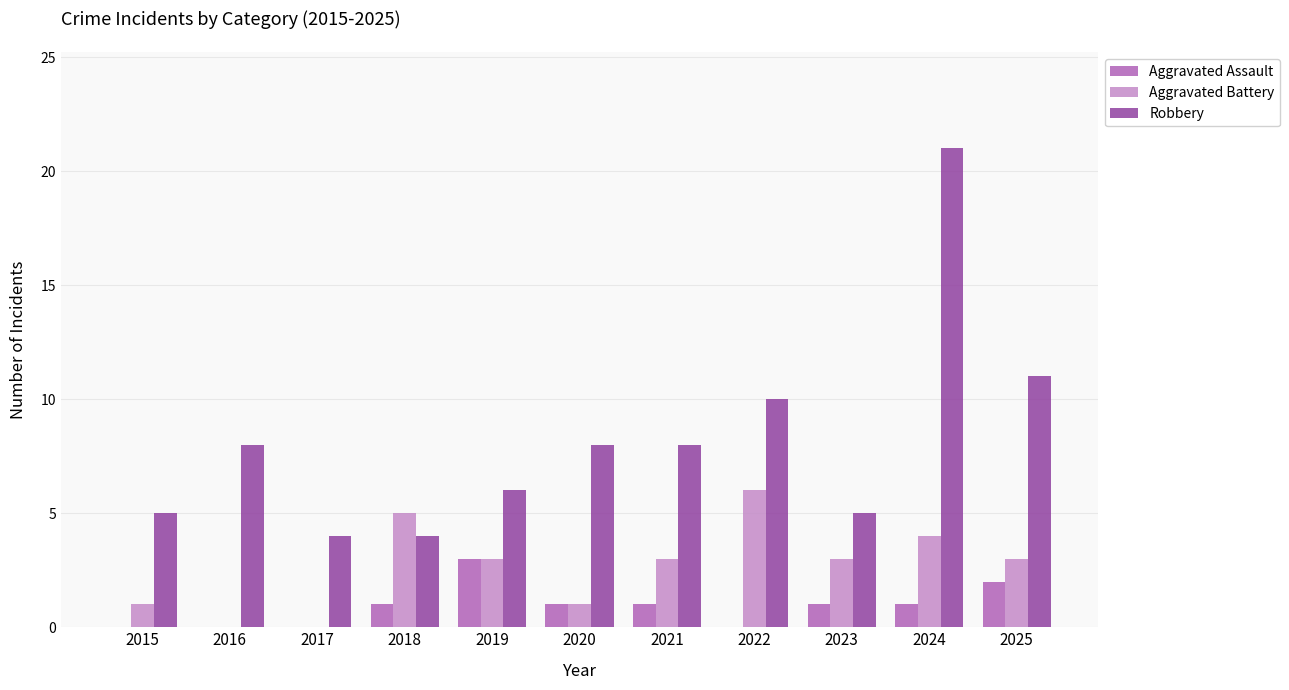

How many groups of bars are there?

11